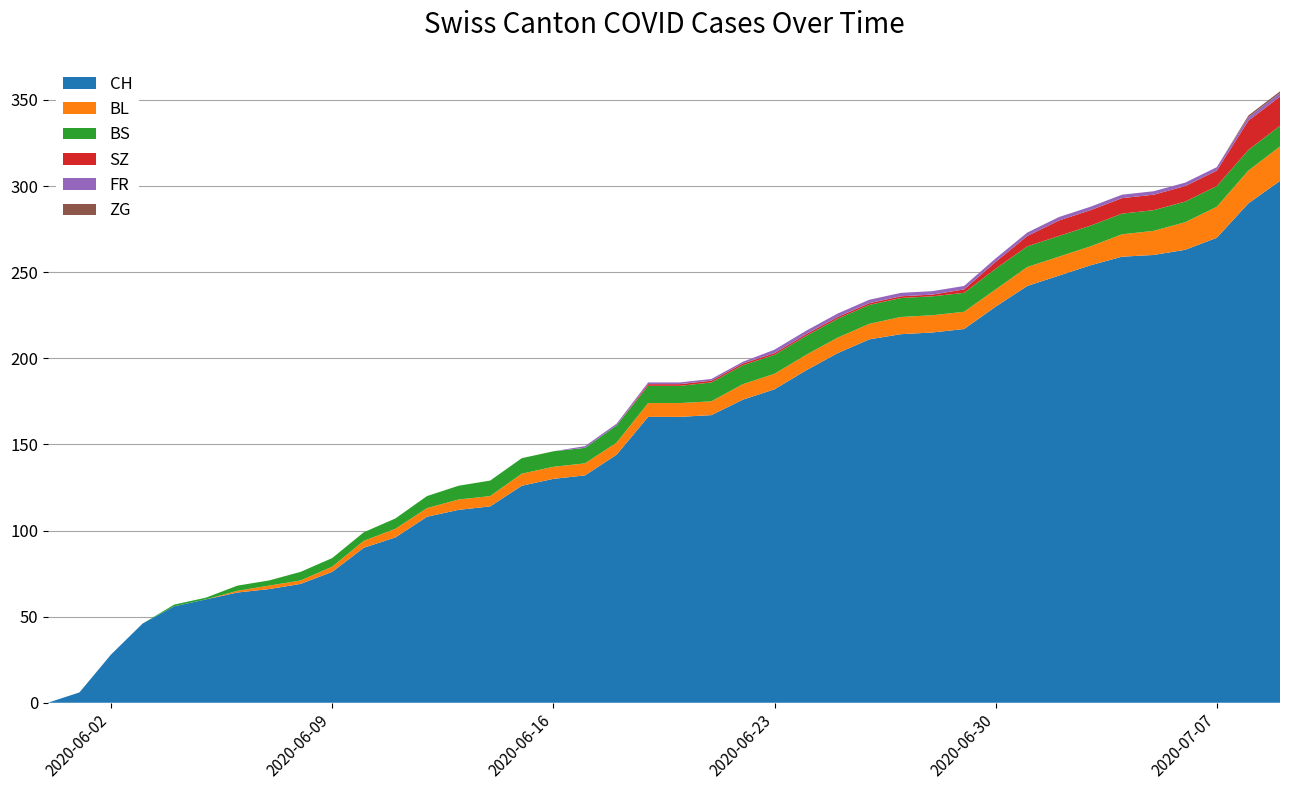

Reading right to left, list all the values displayed in this chart.

CH: 39=303	38=290	37=270	36=263	35=260	34=259	33=254	32=248	31=242	30=230	29=217	28=215	27=214	26=211	25=203	24=193	23=182	22=176	21=167	20=166	19=166	18=144	17=132	16=130	15=126	14=114	13=112	12=108	11=96	10=90	9=76	8=69	7=66	6=64	5=60	4=56	3=46	2=28	1=6	0=0
BL: 39=20	38=19	37=18	36=16	35=14	34=13	33=11	32=11	31=11	30=10	29=10	28=10	27=10	26=9	25=9	24=9	23=9	22=9	21=8	20=8	19=8	18=7	17=7	16=7	15=7	14=6	13=6	12=5	11=5	10=4	9=3	8=2	7=2	6=1	5=0	4=0	3=0	2=0	1=0	0=0
BS: 39=12	38=12	37=12	36=12	35=12	34=12	33=12	32=12	31=12	30=12	29=11	28=11	27=11	26=11	25=11	24=11	23=11	22=11	21=11	20=10	19=10	18=10	17=9	16=9	15=9	14=9	13=8	12=7	11=6	10=5	9=5	8=5	7=3	6=3	5=1	4=1	3=0	2=0	1=0	0=0
SZ: 39=17	38=17	37=9	36=9	35=9	34=9	33=9	32=9	31=6	30=4	29=2	28=1	27=1	26=1	25=1	24=1	23=1	22=1	21=1	20=1	19=1	18=0	17=0	16=0	15=0	14=0	13=0	12=0	11=0	10=0	9=0	8=0	7=0	6=0	5=0	4=0	3=0	2=0	1=0	0=0
FR: 39=2	38=2	37=2	36=2	35=2	34=2	33=2	32=2	31=2	30=2	29=2	28=2	27=2	26=2	25=2	24=2	23=2	22=1	21=1	20=1	19=1	18=1	17=1	16=0	15=0	14=0	13=0	12=0	11=0	10=0	9=0	8=0	7=0	6=0	5=0	4=0	3=0	2=0	1=0	0=0
ZG: 39=1	38=1	37=0	36=0	35=0	34=0	33=0	32=0	31=0	30=0	29=0	28=0	27=0	26=0	25=0	24=0	23=0	22=0	21=0	20=0	19=0	18=0	17=0	16=0	15=0	14=0	13=0	12=0	11=0	10=0	9=0	8=0	7=0	6=0	5=0	4=0	3=0	2=0	1=0	0=0